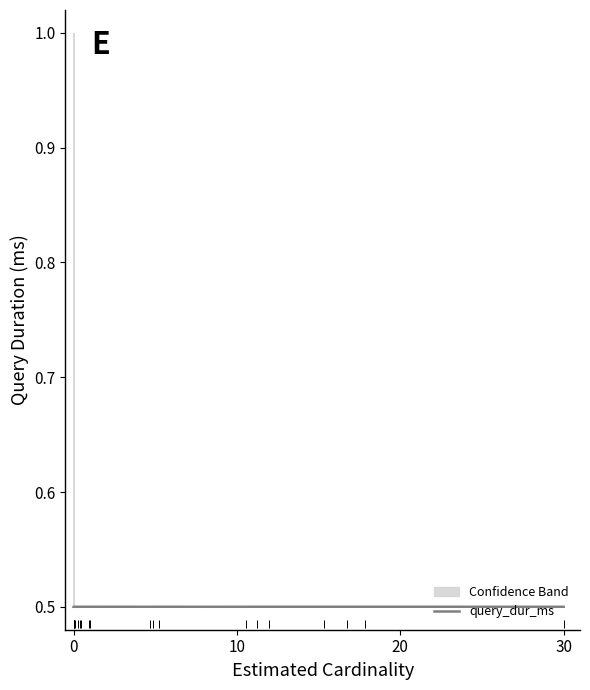

Reading left to right, what are all the values shown in this chart?

0.5	0.5	0.5	0.5	0.5	0.5	0.5	0.5	0.5	0.5	0.5	0.5	0.5	0.5	0.5	0.5	0.5	0.5	0.5	0.5